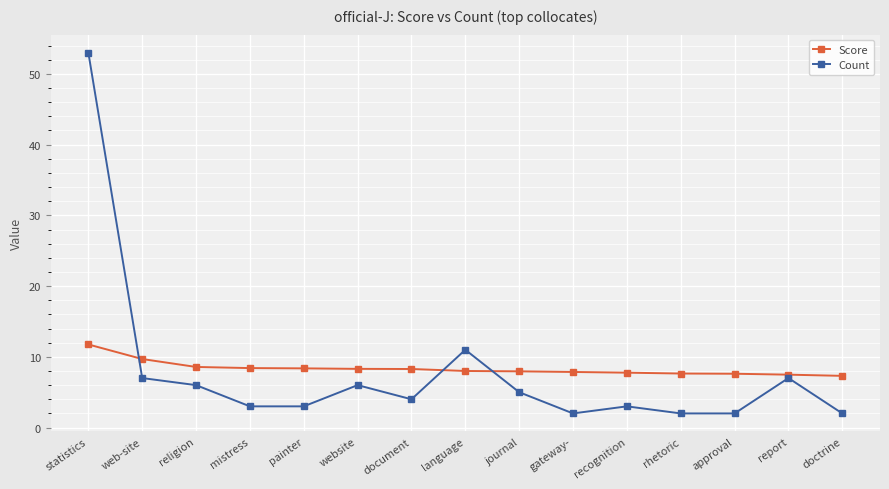

At which category does the chart reach its peak across all series?

statistics